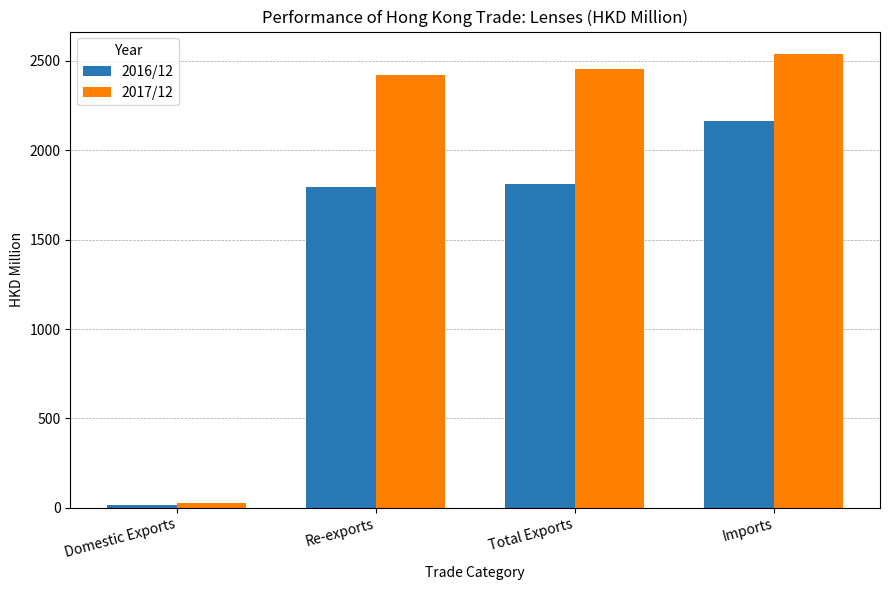

What is the spread (max minus min) of values at Imports?

372.3